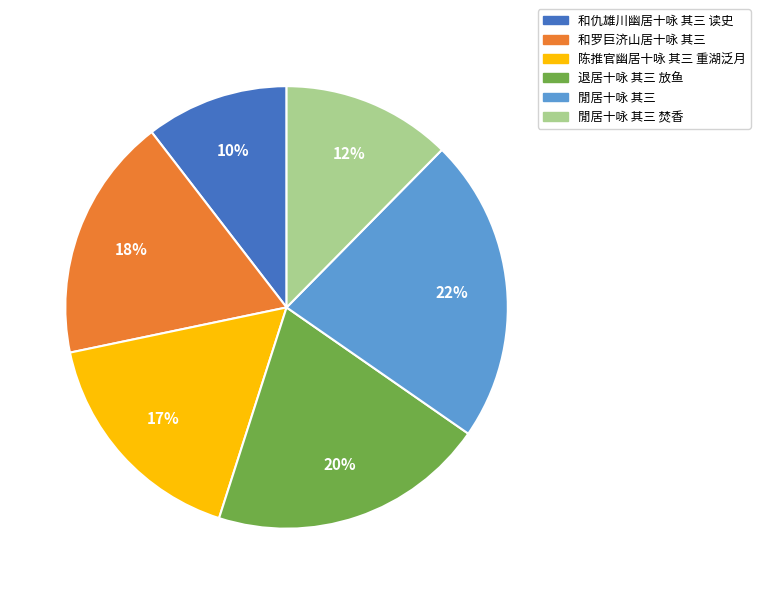

To the nearest percent, what is the average slice percentage?

17%